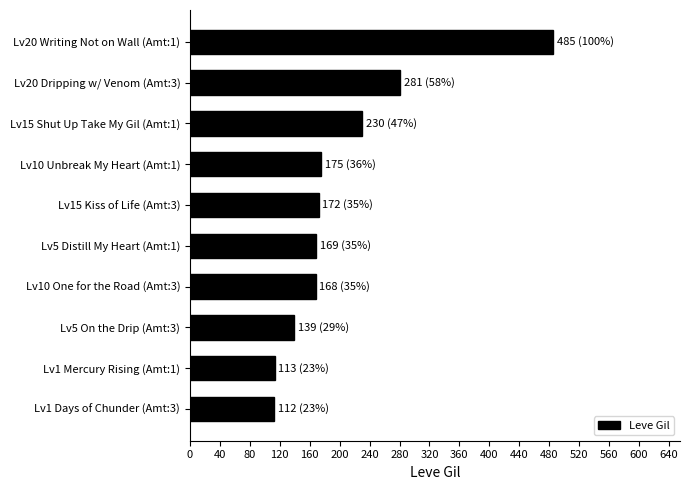

At which label is the value closest to 298?

Lv20 Dripping w/ Venom (Amt:3)